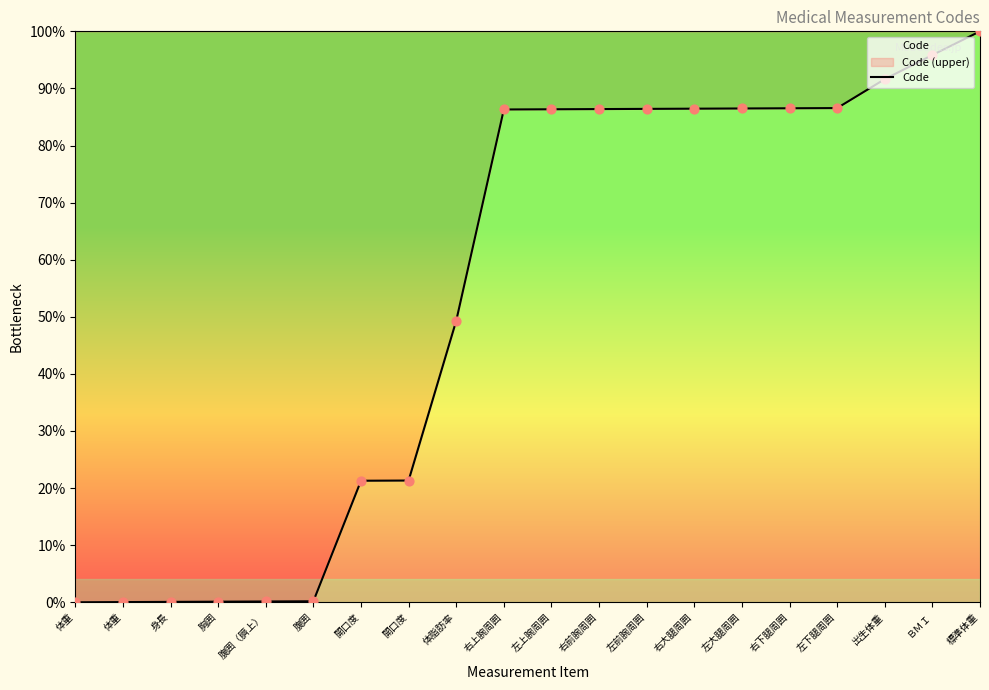

What is the change in value from 身長 to 腹囲（臍上）?

+0.1